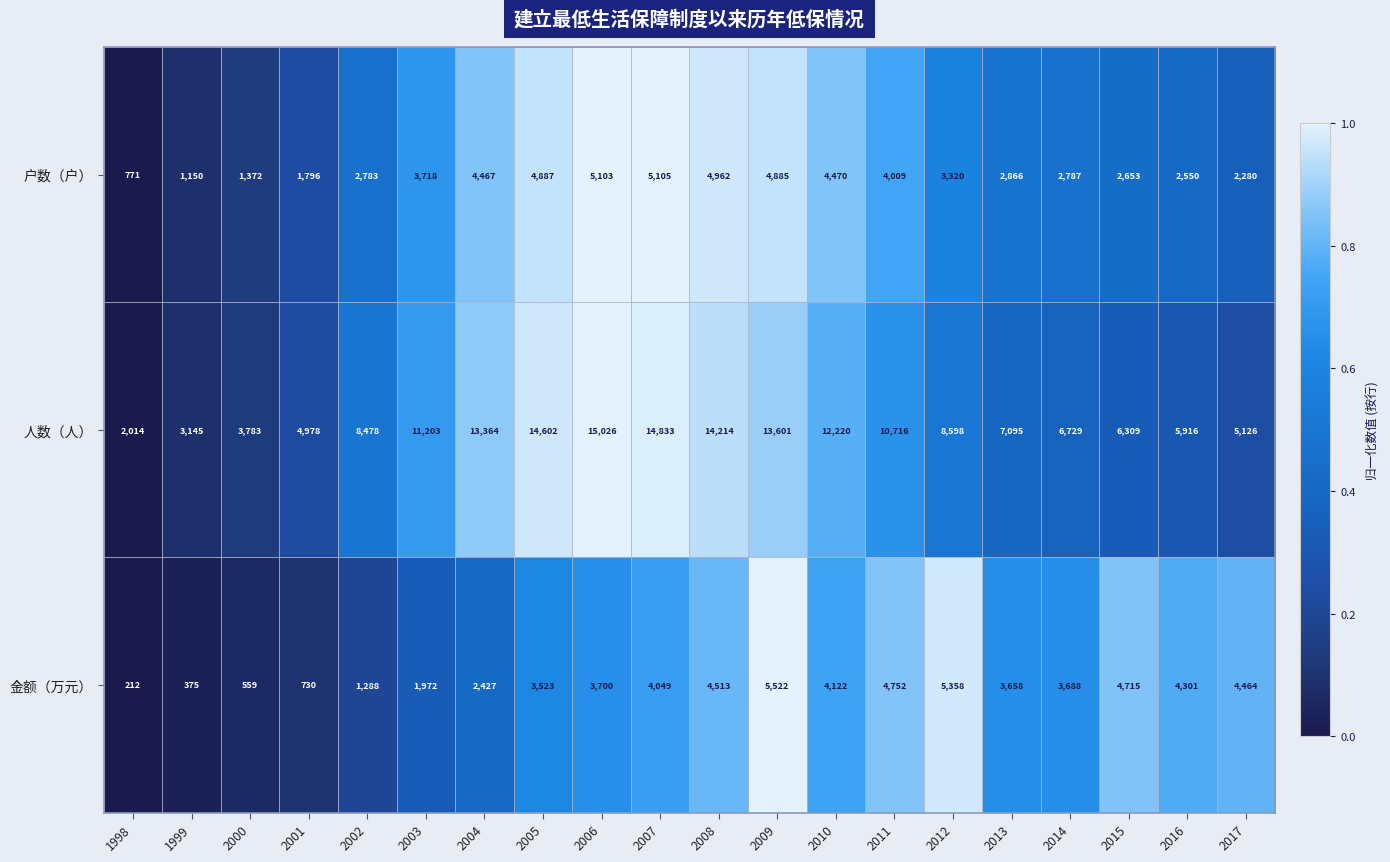

Rank the series by their maximum value, from lowest to highest.

户数（户）, 金额（万元）, 人数（人）